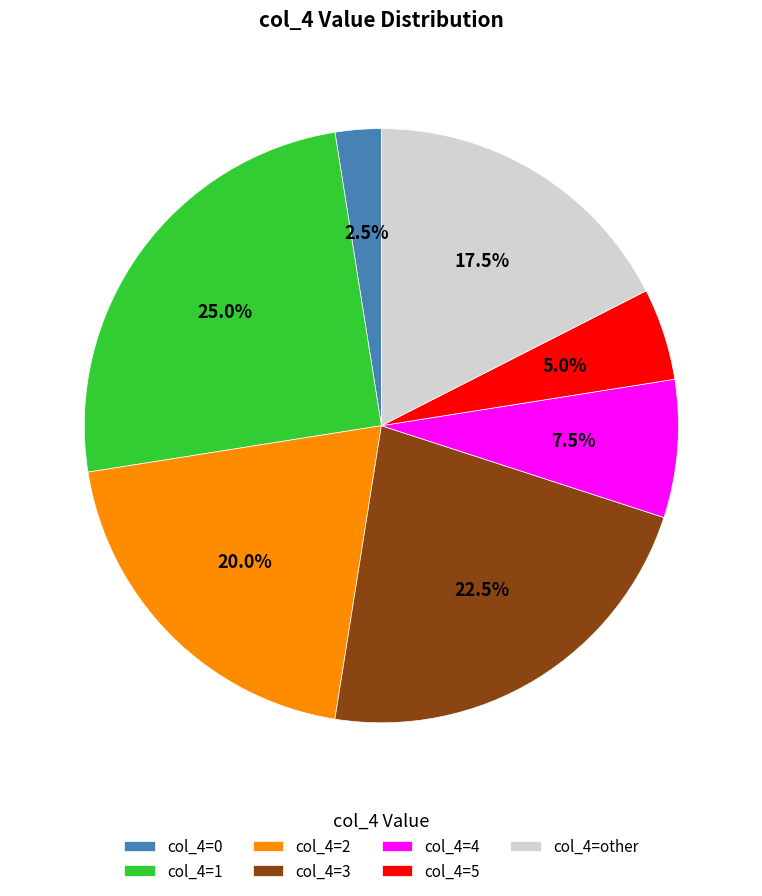

Between col_4=0 and col_4=2, which is larger?

col_4=2